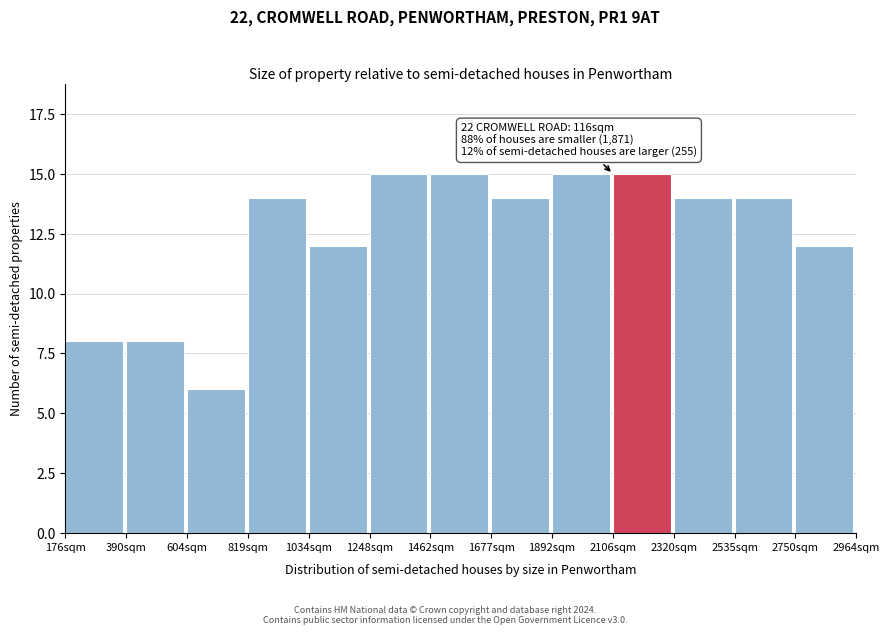

Reading left to right, extract all data points from this chart.

176sqm=8	390sqm=8	604sqm=6	819sqm=14	1034sqm=12	1248sqm=15	1462sqm=15	1677sqm=14	1892sqm=15	2106sqm=15	2320sqm=14	2535sqm=14	2750sqm=12